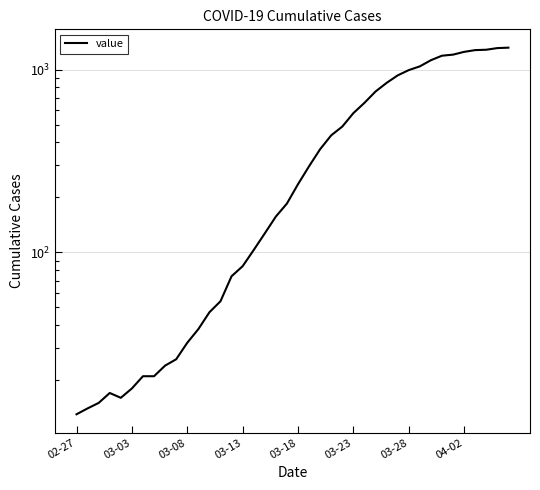

The chart shows a value of 26 at 9. True or false?

True